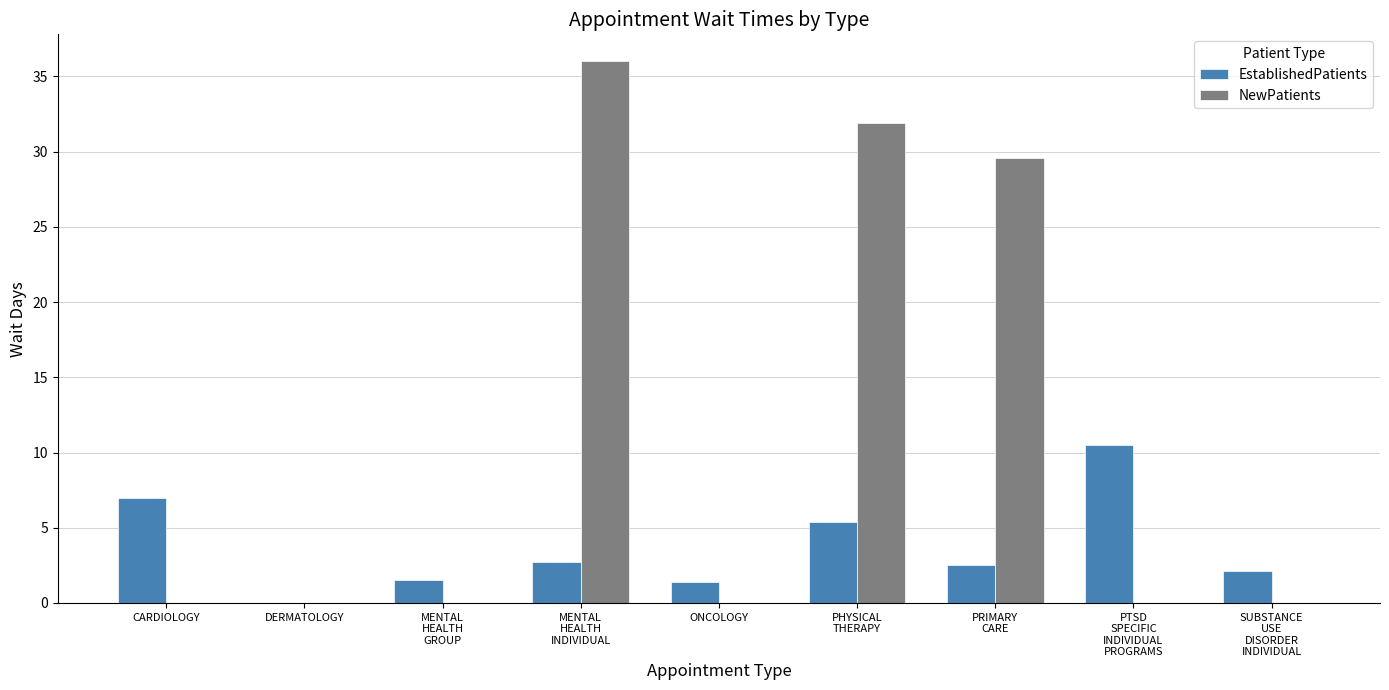

Which series has the widest spread of values?

NewPatients